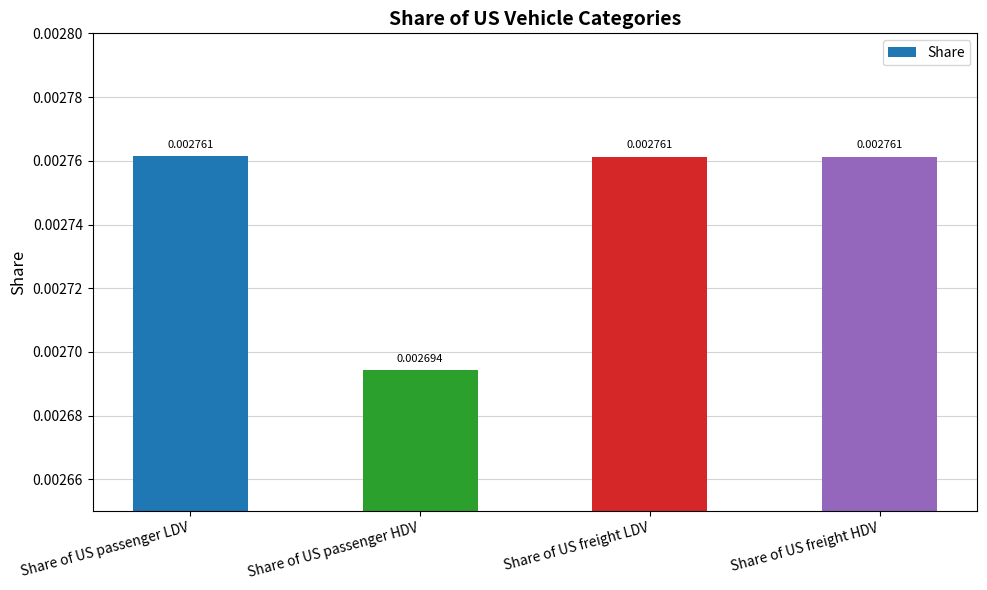

Where is the data nearest to the value 0?

Share of US passenger HDV